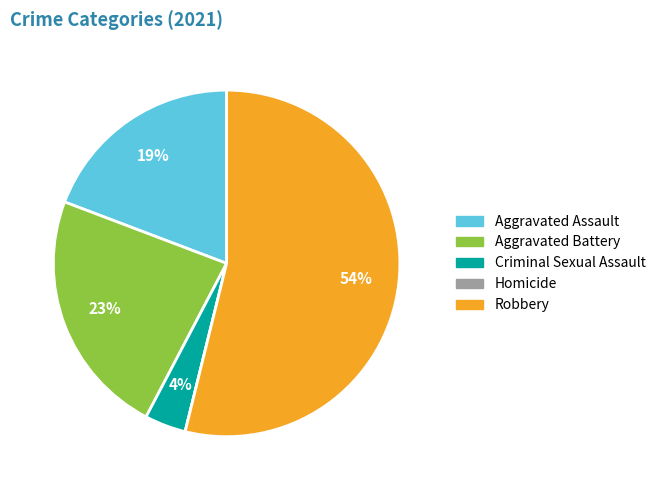

Between Criminal Sexual Assault and Robbery, which is larger?

Robbery